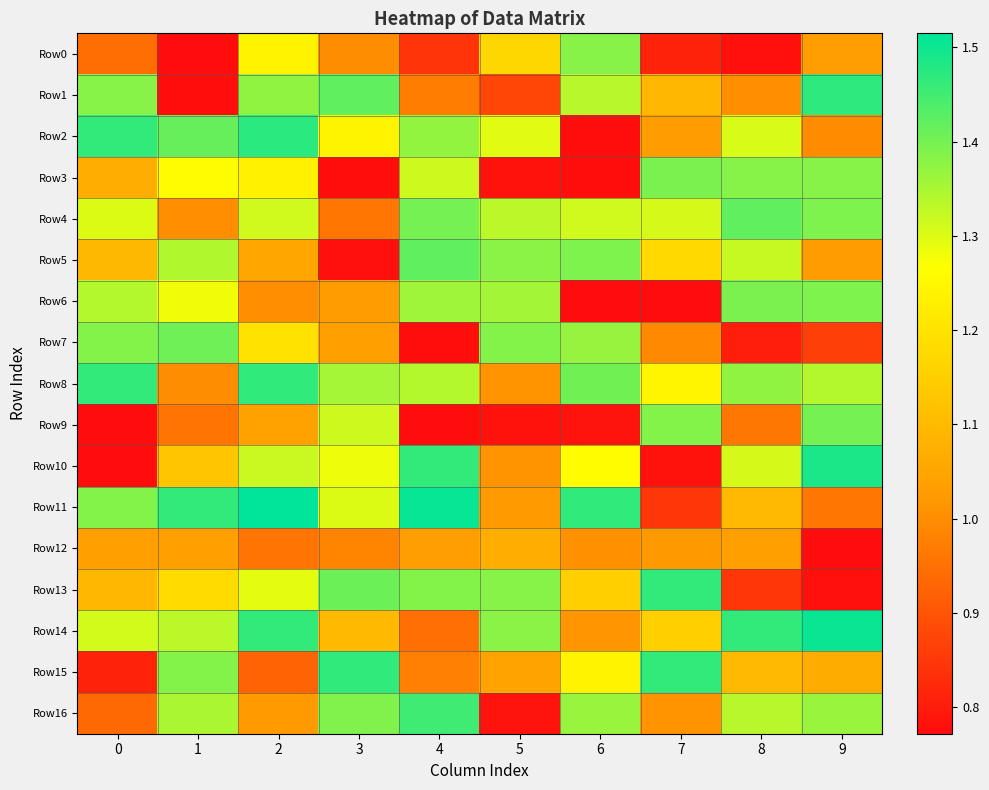

Reading right to left, extract all data points from this chart.

Row0: 9=1.0	8=0.8	7=0.8	6=1.4	5=1.2	4=0.8	3=1.0	2=1.2	1=0.8	0=0.9
Row1: 9=1.5	8=1.0	7=1.1	6=1.3	5=0.9	4=1.0	3=1.4	2=1.4	1=0.8	0=1.4
Row2: 9=1.0	8=1.3	7=1.0	6=0.8	5=1.3	4=1.4	3=1.2	2=1.5	1=1.4	0=1.5
Row3: 9=1.4	8=1.4	7=1.4	6=0.8	5=0.8	4=1.3	3=0.8	2=1.2	1=1.3	0=1.1
Row4: 9=1.4	8=1.4	7=1.3	6=1.3	5=1.3	4=1.4	3=1.0	2=1.3	1=1.0	0=1.3
Row5: 9=1.0	8=1.3	7=1.2	6=1.4	5=1.4	4=1.4	3=0.8	2=1.1	1=1.3	0=1.1
Row6: 9=1.4	8=1.4	7=0.8	6=0.8	5=1.4	4=1.4	3=1.0	2=1.0	1=1.3	0=1.3
Row7: 9=0.9	8=0.8	7=1.0	6=1.4	5=1.4	4=0.8	3=1.0	2=1.2	1=1.4	0=1.4
Row8: 9=1.3	8=1.4	7=1.2	6=1.4	5=1.0	4=1.3	3=1.4	2=1.5	1=1.0	0=1.5
Row9: 9=1.4	8=1.0	7=1.4	6=0.8	5=0.8	4=0.8	3=1.3	2=1.0	1=1.0	0=0.8
Row10: 9=1.5	8=1.3	7=0.8	6=1.3	5=1.0	4=1.5	3=1.3	2=1.3	1=1.1	0=0.8
Row11: 9=1.0	8=1.1	7=0.8	6=1.5	5=1.0	4=1.5	3=1.3	2=1.5	1=1.5	0=1.4
Row12: 9=0.8	8=1.0	7=1.0	6=1.0	5=1.1	4=1.0	3=1.0	2=1.0	1=1.0	0=1.0
Row13: 9=0.8	8=0.8	7=1.5	6=1.2	5=1.4	4=1.4	3=1.4	2=1.3	1=1.2	0=1.1
Row14: 9=1.5	8=1.5	7=1.2	6=1.0	5=1.4	4=0.9	3=1.1	2=1.5	1=1.3	0=1.3
Row15: 9=1.1	8=1.1	7=1.5	6=1.2	5=1.0	4=1.0	3=1.5	2=0.9	1=1.4	0=0.8
Row16: 9=1.4	8=1.3	7=1.0	6=1.4	5=0.8	4=1.5	3=1.4	2=1.0	1=1.3	0=0.9